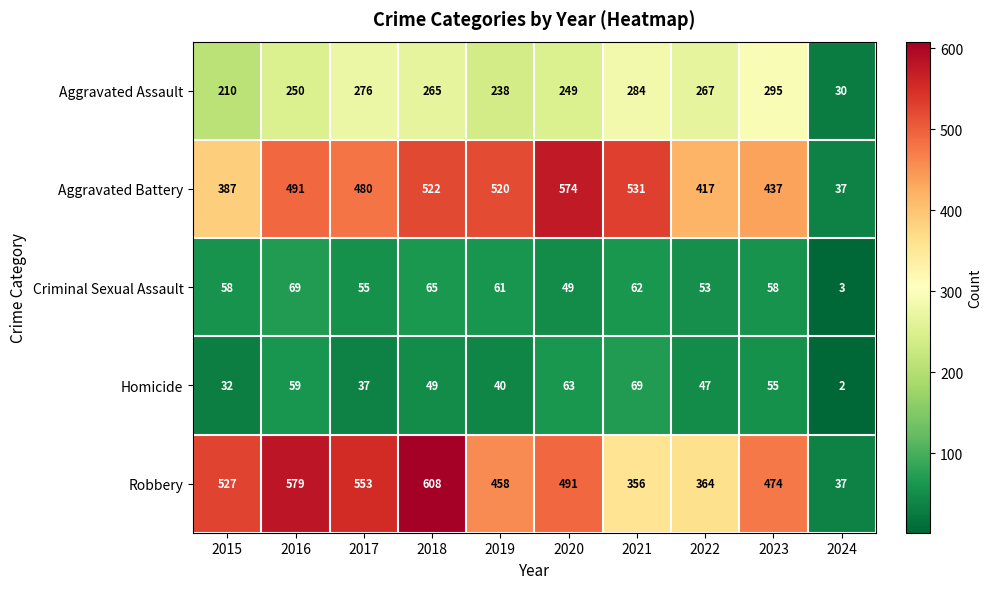

List the labels in order of Homicide value, largest first.

2021, 2020, 2016, 2023, 2018, 2022, 2019, 2017, 2015, 2024